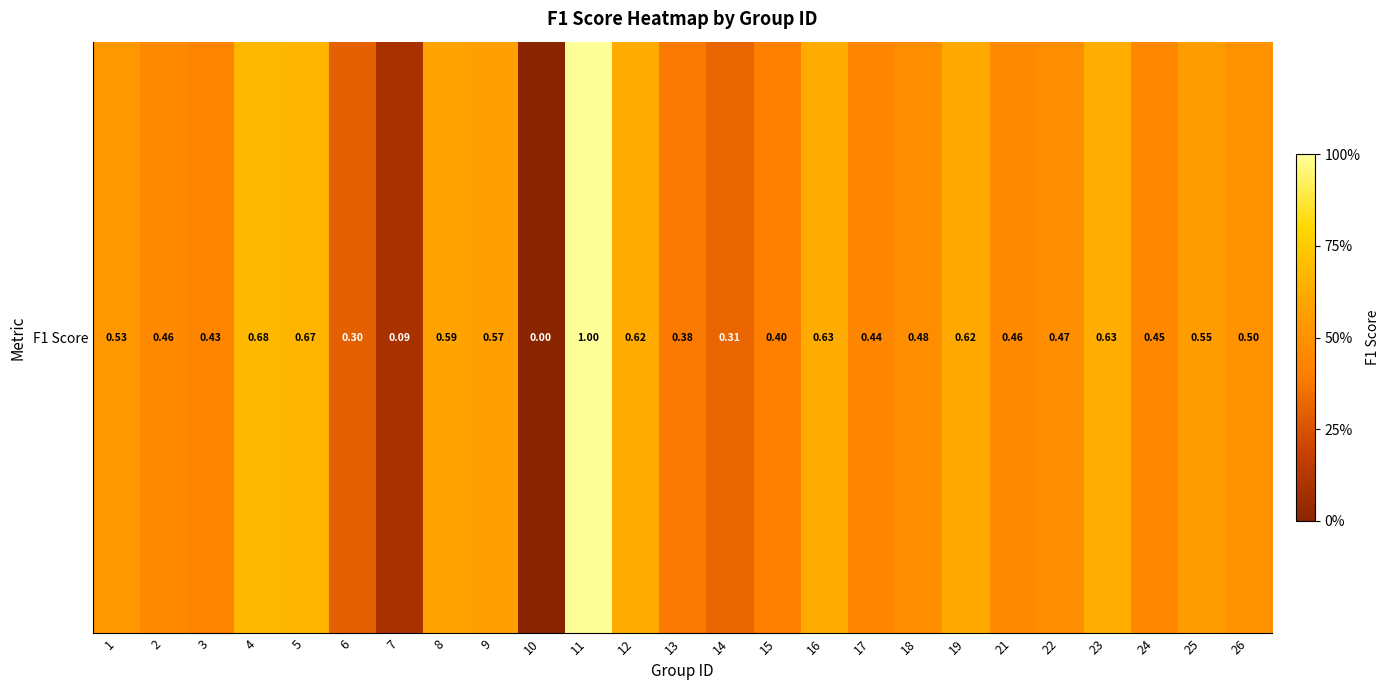

The value at 3 is 0.3. True or false?

False